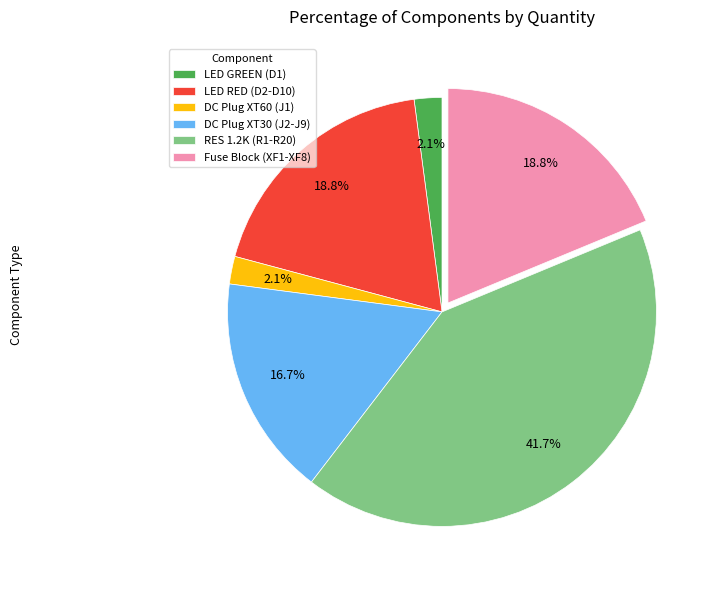

Which category has the biggest portion of the pie?

RES 1.2K (R1-R20)